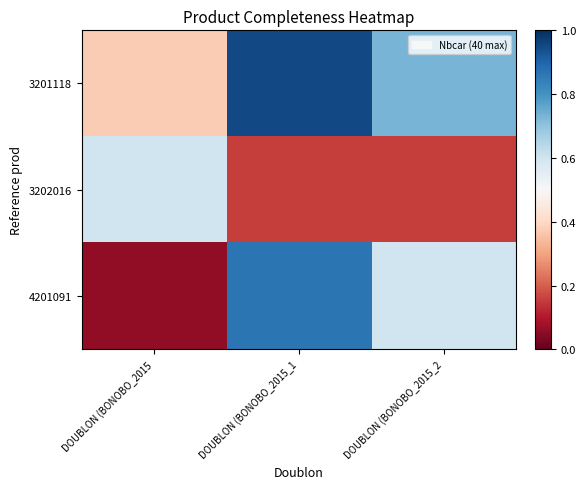

What is the total value across all series at DOUBLON (BONOBO_2015?

1.0